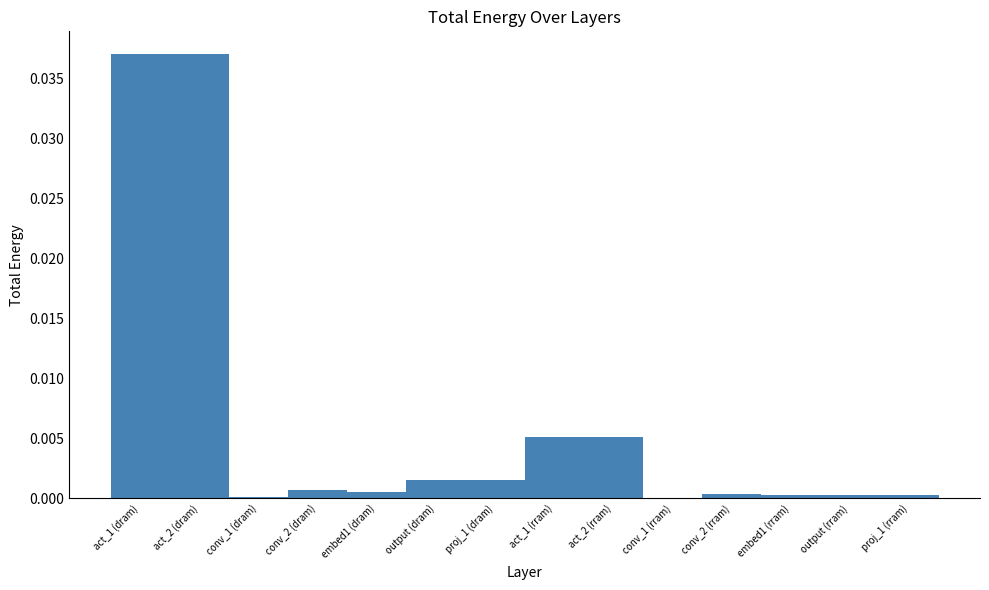

Is it true that the value at proj_1 (rram) is 0.0?

True